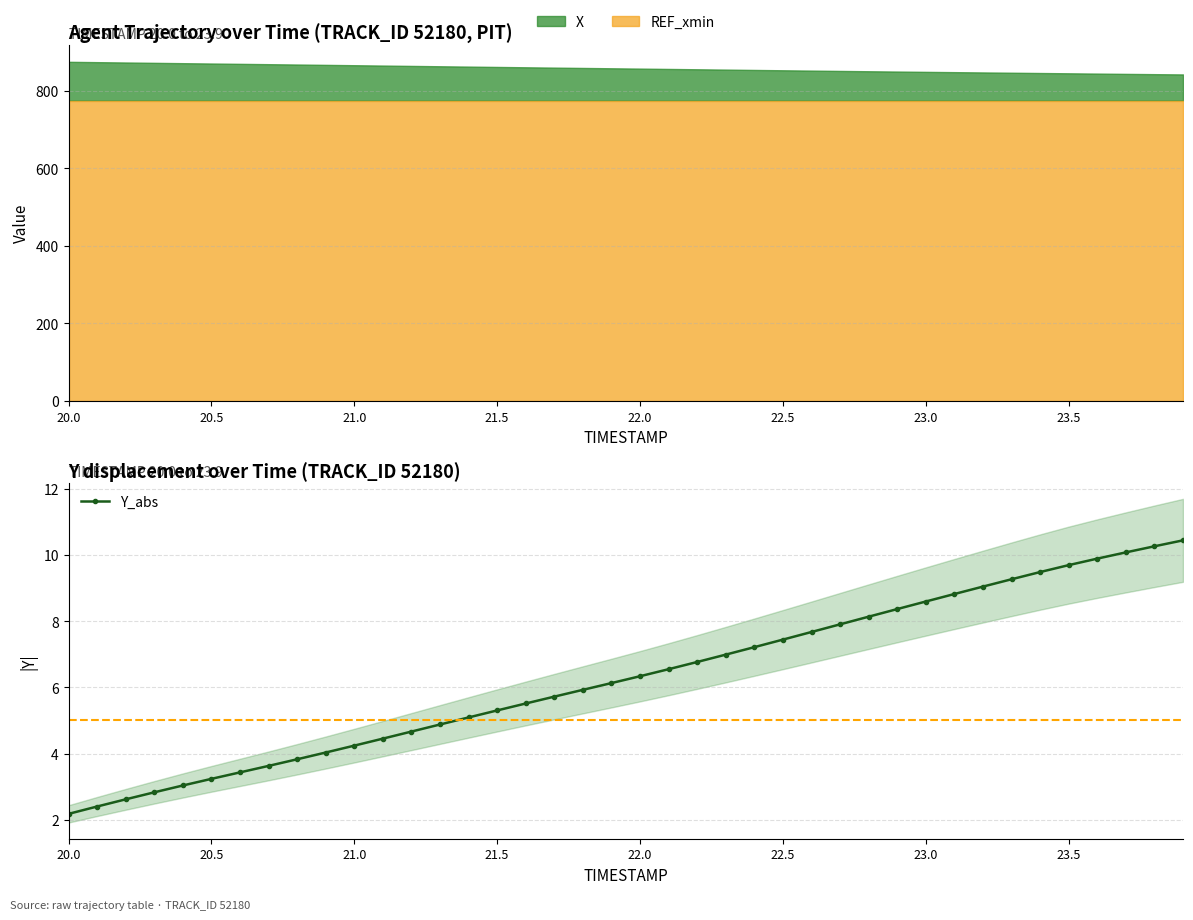

What is the minimum value for Y_abs?

2.2